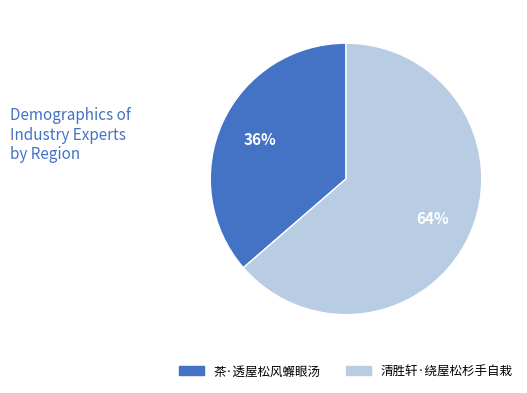

Is the sum of 清胜轩·绕屋松杉手自栽 and 茶·透屋松风蠏眼汤 greater than half?

Yes